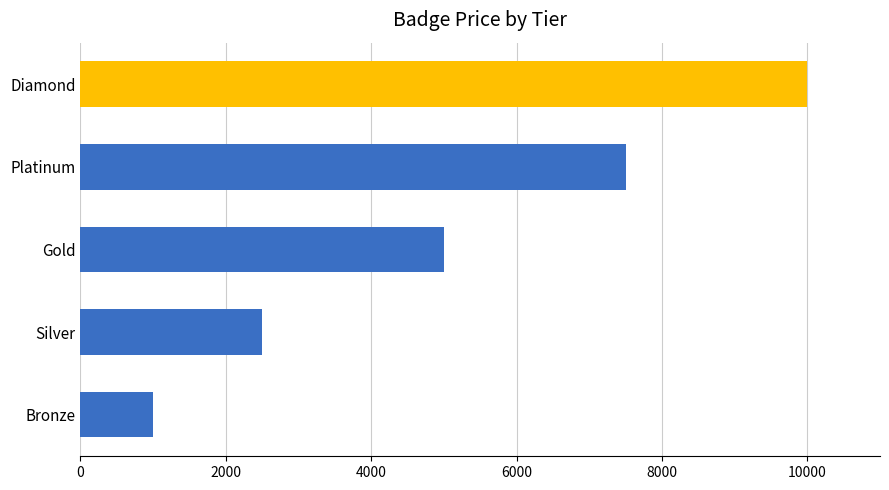

Is it true that the value at Bronze is 1509?

False